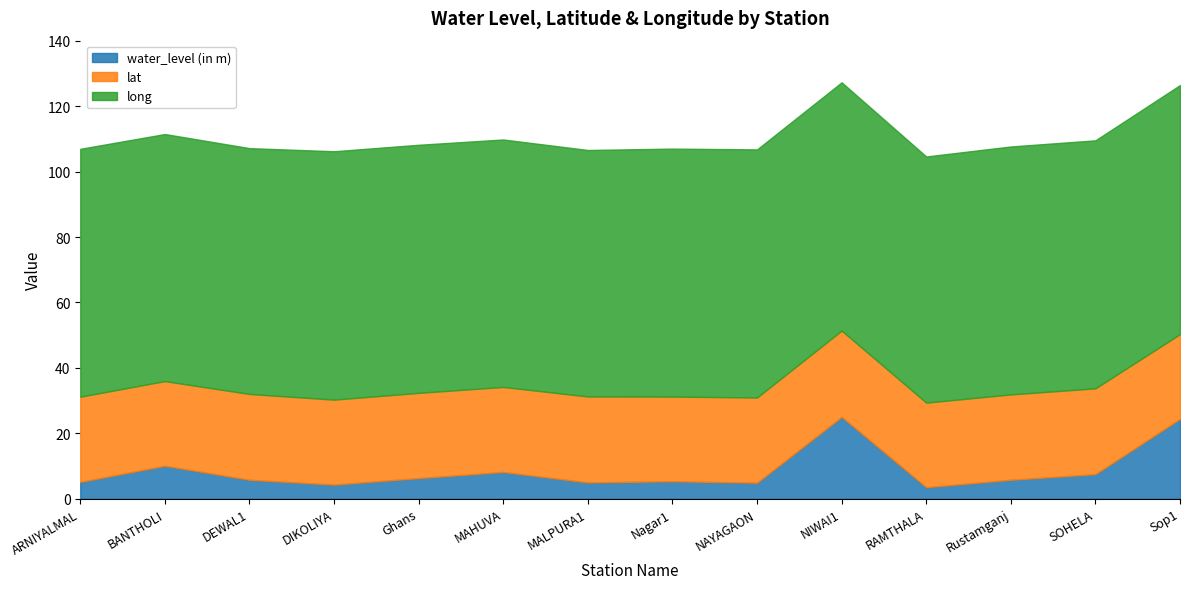

At which label does lat first exceed 26?

ARNIYALMAL